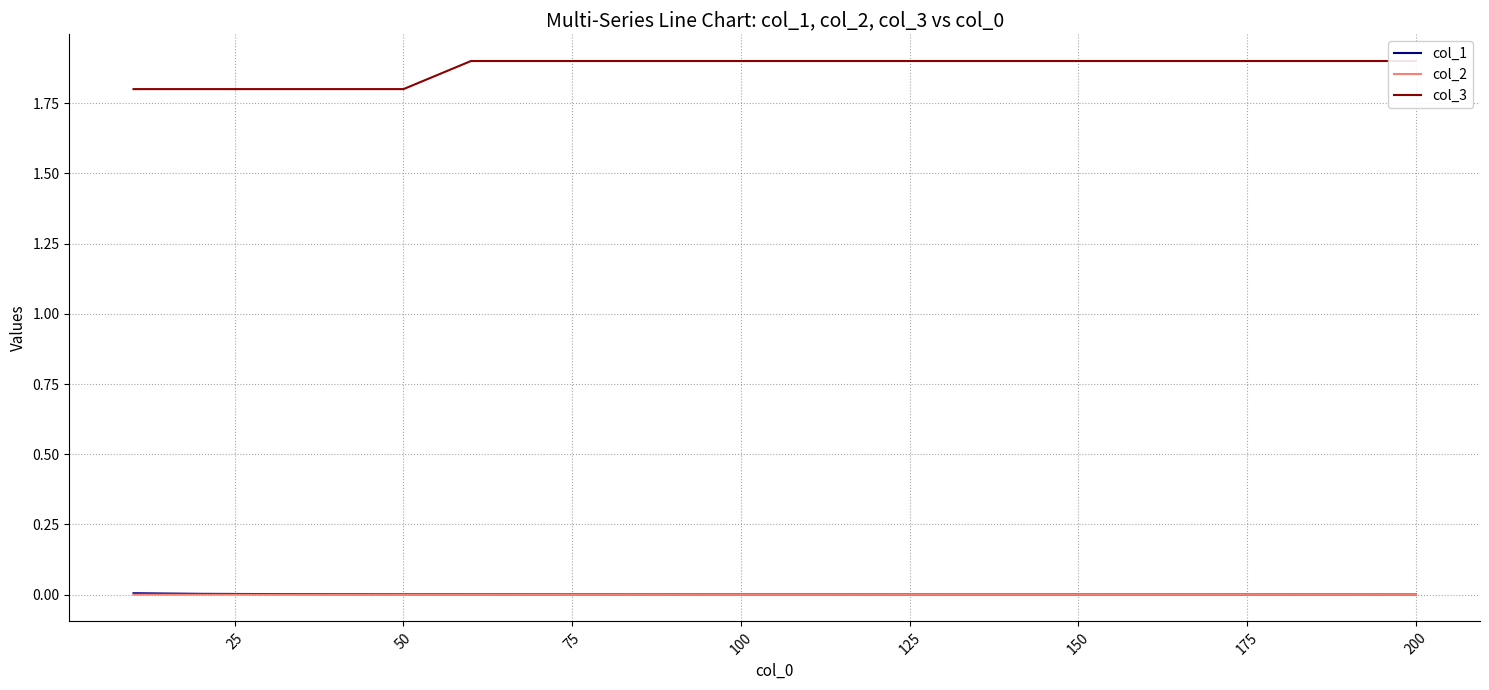

Reading left to right, what are all the values shown in this chart?

col_1: 0.0	0.0	0.0	0.0	0.0	0.0	0.0	0.0	0.0	0.0	0.0	0.0	0.0	0.0	0.0	0.0	0.0	0.0	0.0	0.0
col_2: 0.0	0.0	0.0	0.0	0.0	0.0	0.0	0.0	0.0	0.0	0.0	0.0	0.0	0.0	0.0	0.0	0.0	0.0	0.0	0.0
col_3: 1.8	1.8	1.8	1.8	1.8	1.9	1.9	1.9	1.9	1.9	1.9	1.9	1.9	1.9	1.9	1.9	1.9	1.9	1.9	1.9